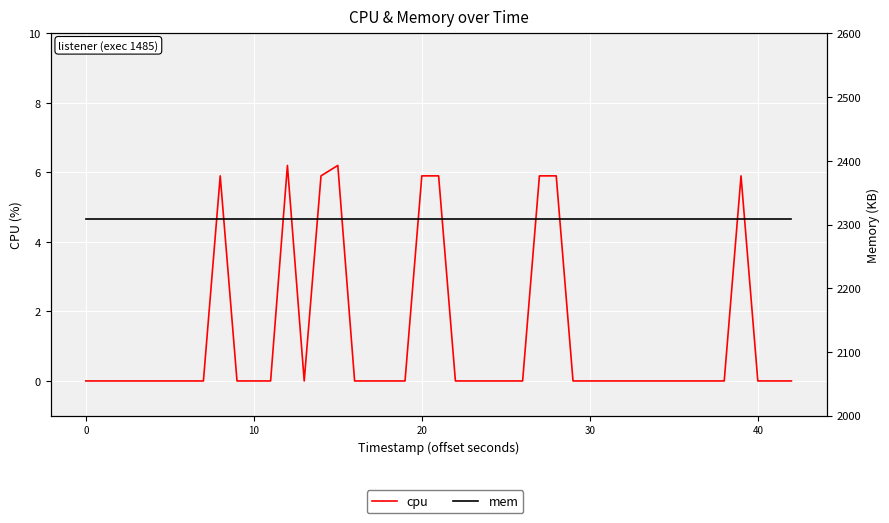

What is the maximum value shown in the chart?

2308.0